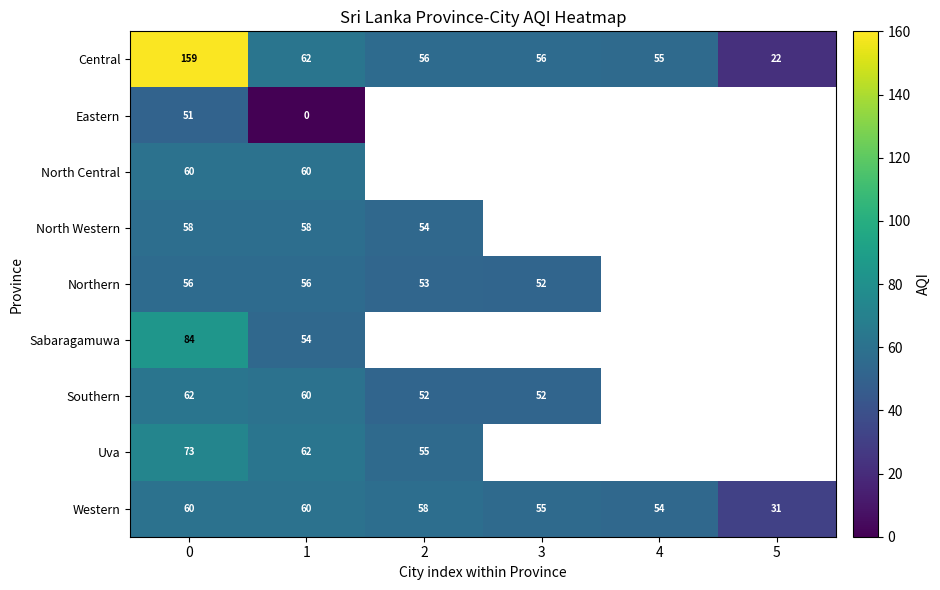

The value of Uva at 2 is 55. True or false?

True